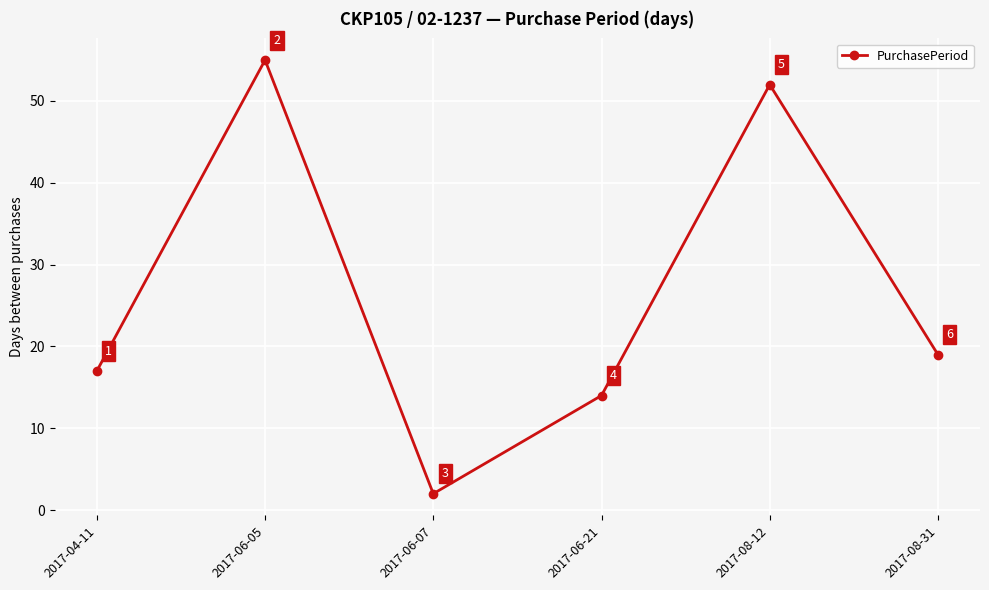

What is the greatest value displayed?

55